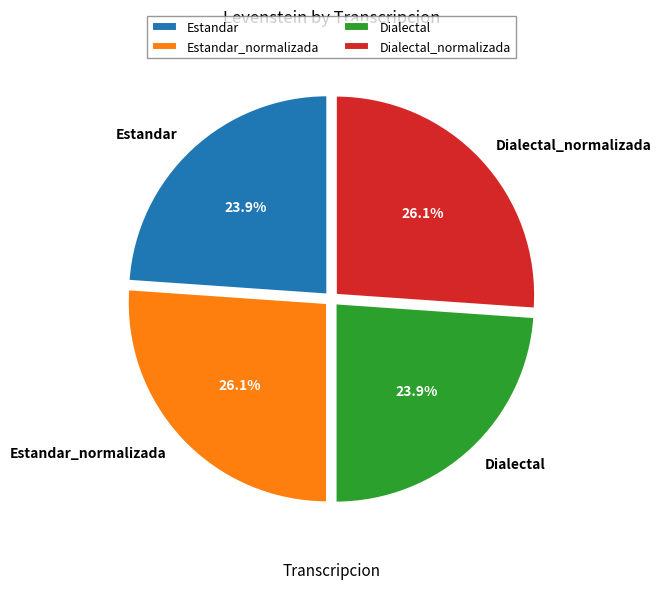

Between Estandar and Dialectal_normalizada, which is larger?

Dialectal_normalizada